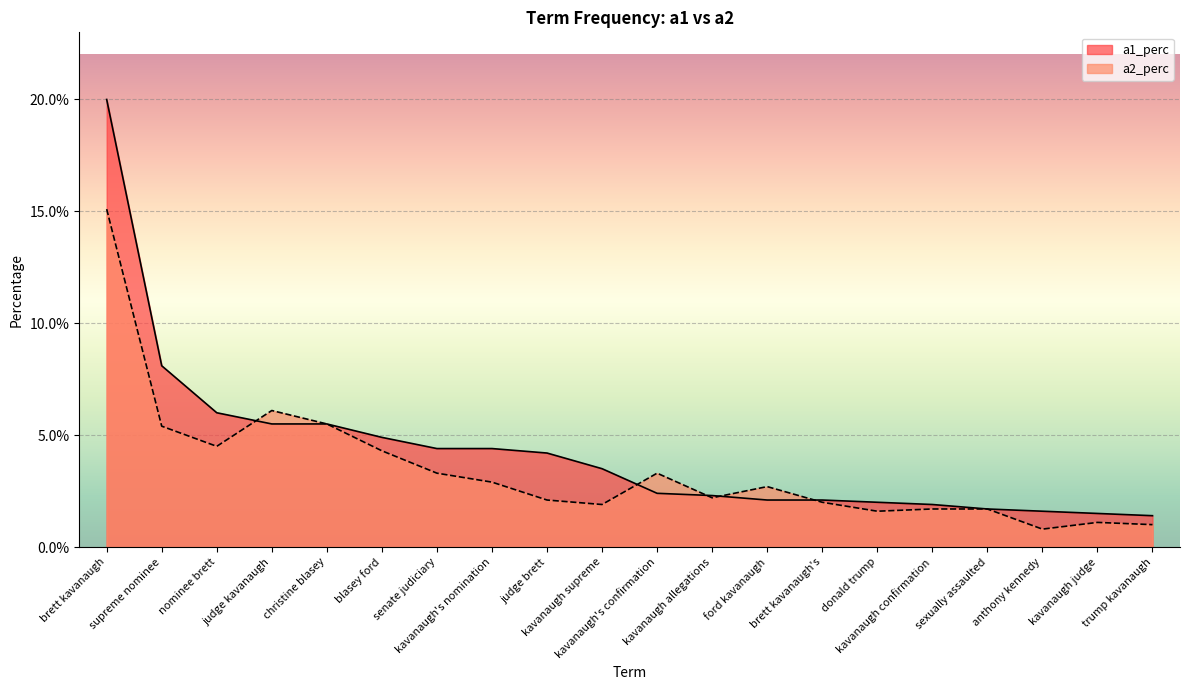

At which label does a1_perc reach its peak?

brett kavanaugh